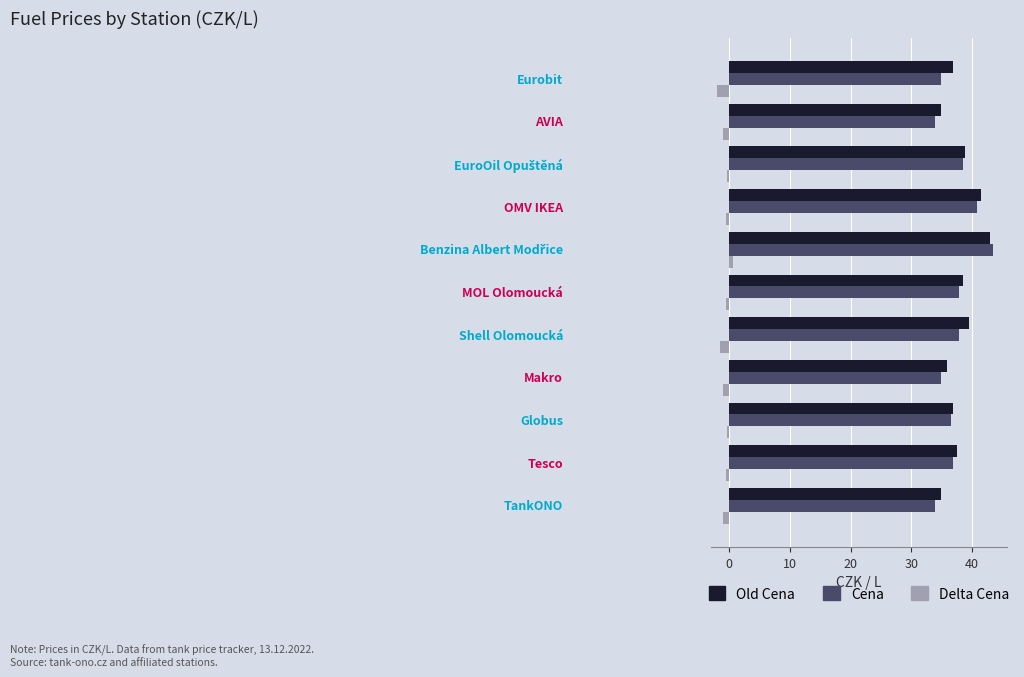

What is the greatest value displayed?

43.5